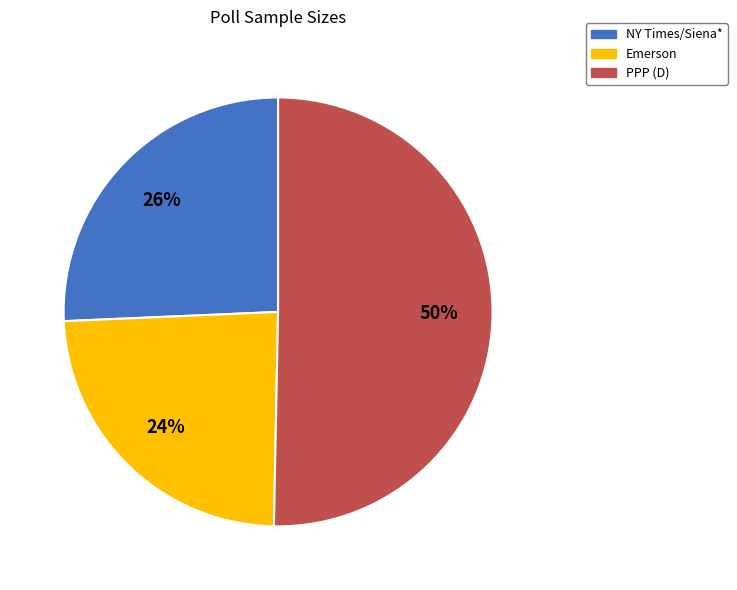

What is the ratio of the value at Emerson to the value at PPP (D)?

0.5